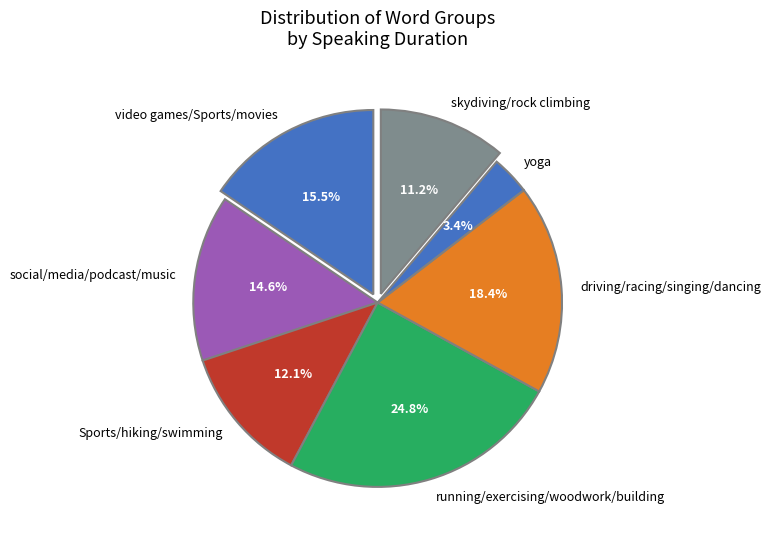

Does skydiving/rock climbing account for over 50% of the chart?

No